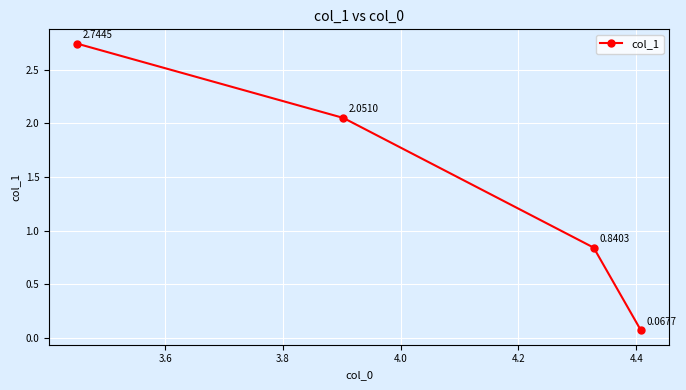

What is the difference between the second highest and second lowest values?

1.2